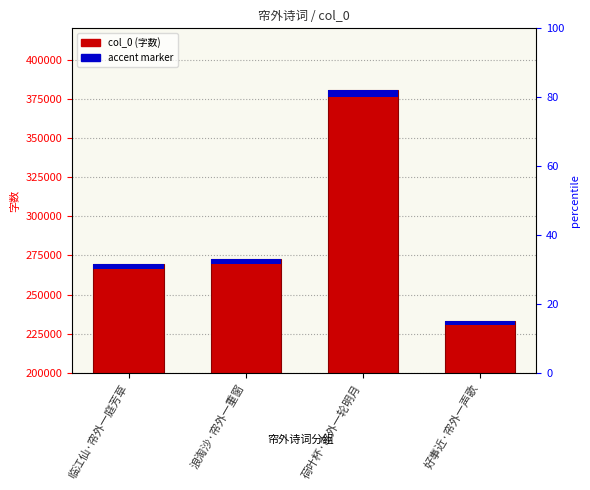

What is the spread (max minus min) of values at 浪淘沙·帘外一重窗?

269285.3